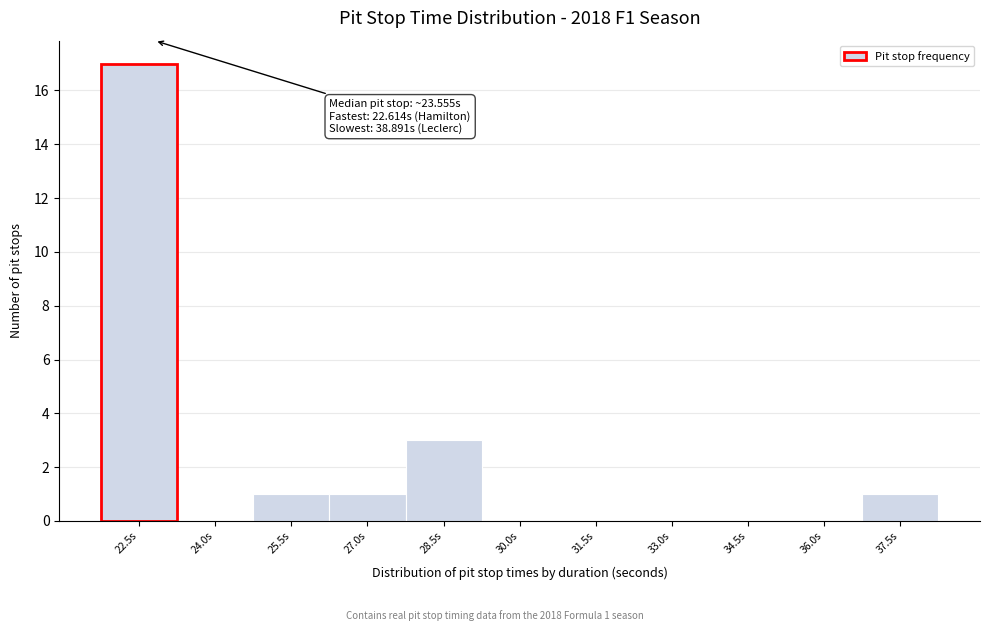

Reading left to right, extract all data points from this chart.

22.5s=17	24.0s=0	25.5s=1	27.0s=1	28.5s=3	30.0s=0	31.5s=0	33.0s=0	34.5s=0	36.0s=0	37.5s=1